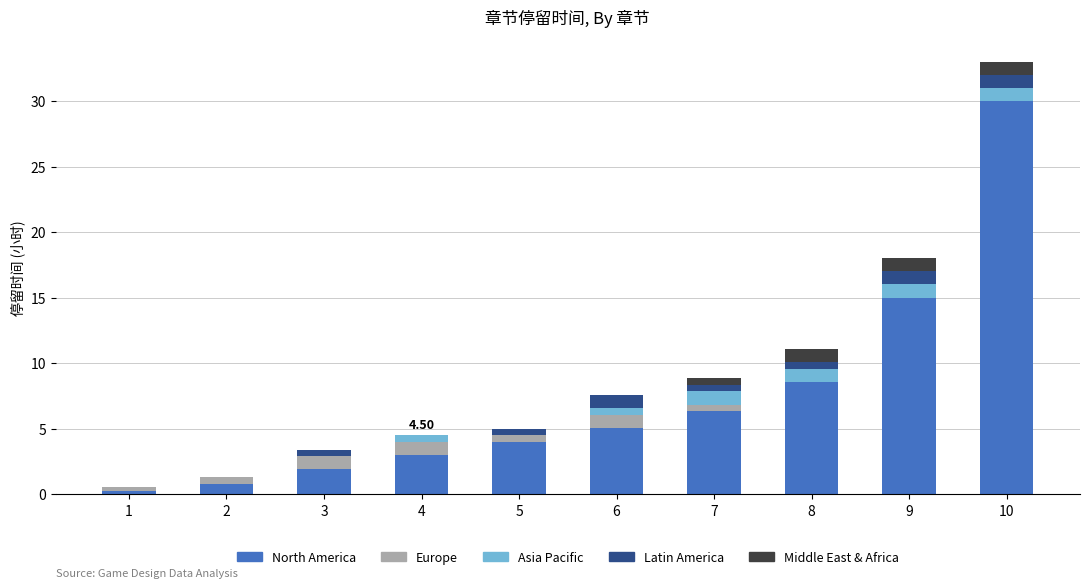

At which category is the sum across all series the highest?

10